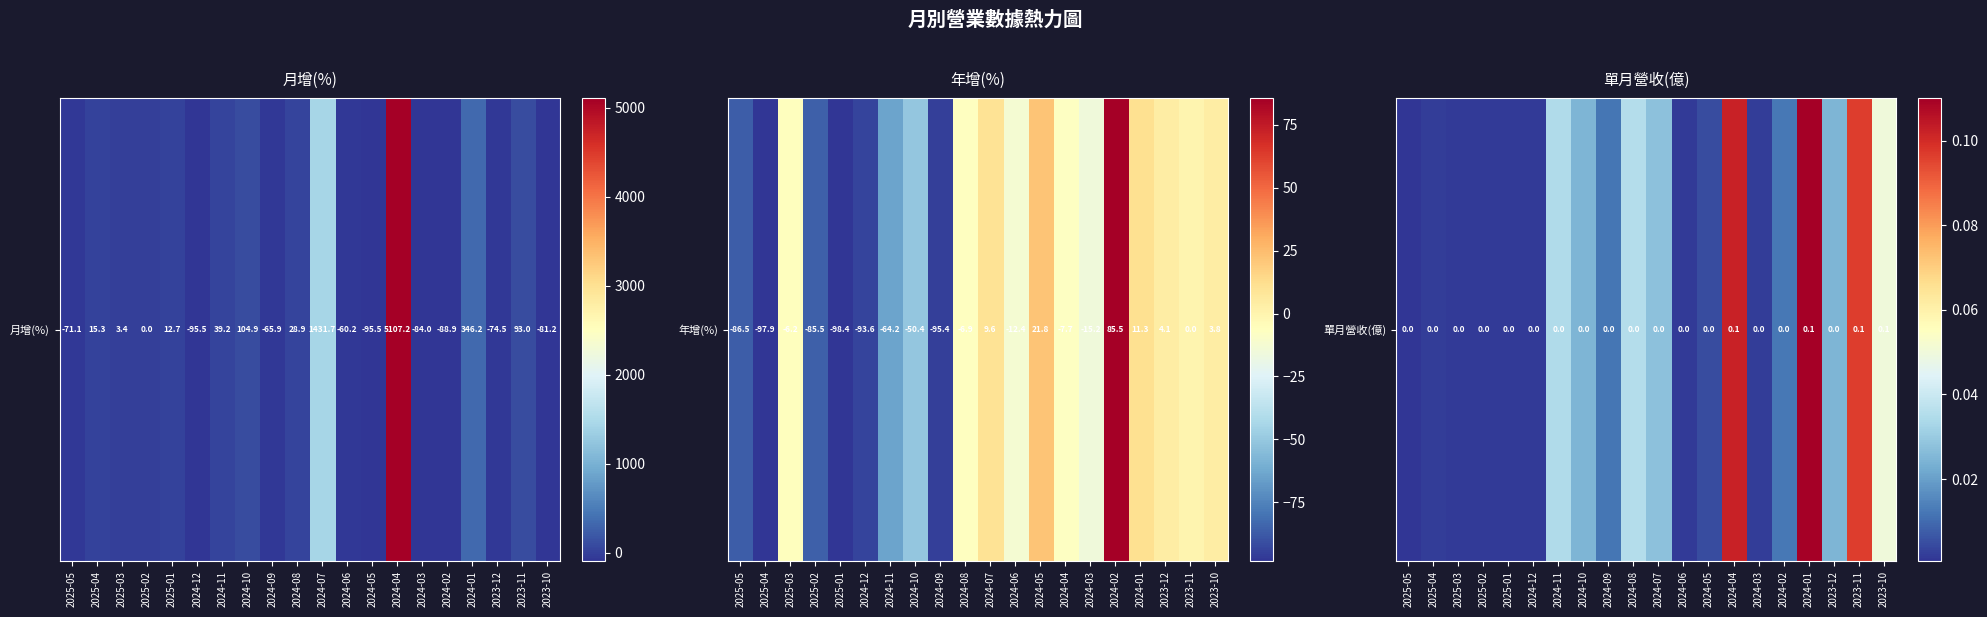

How many data points does each series have?

20